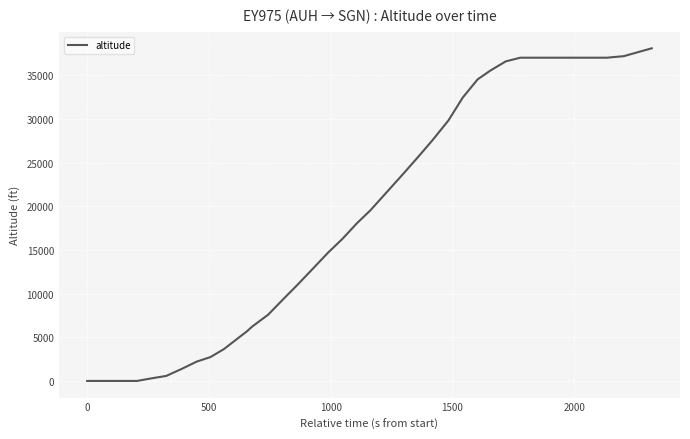

Is this an area chart (filled region under the line)?

No